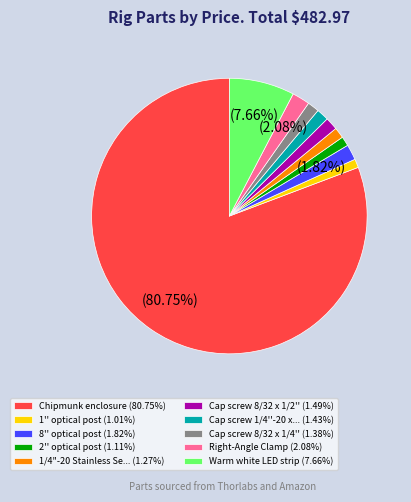

Is the sum of Cap screw 1/4''-20 x... (1.43%) and Chipmunk enclosure (80.75%) greater than half?

Yes